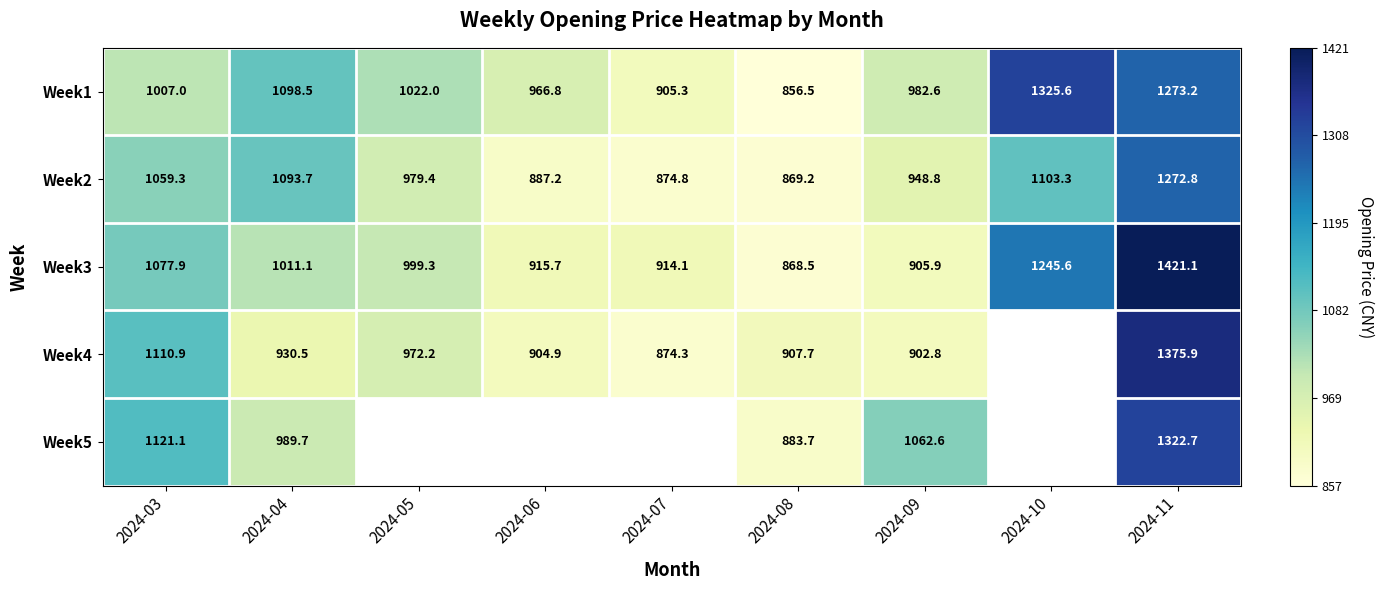

At which category does the chart reach its peak across all series?

2024-11